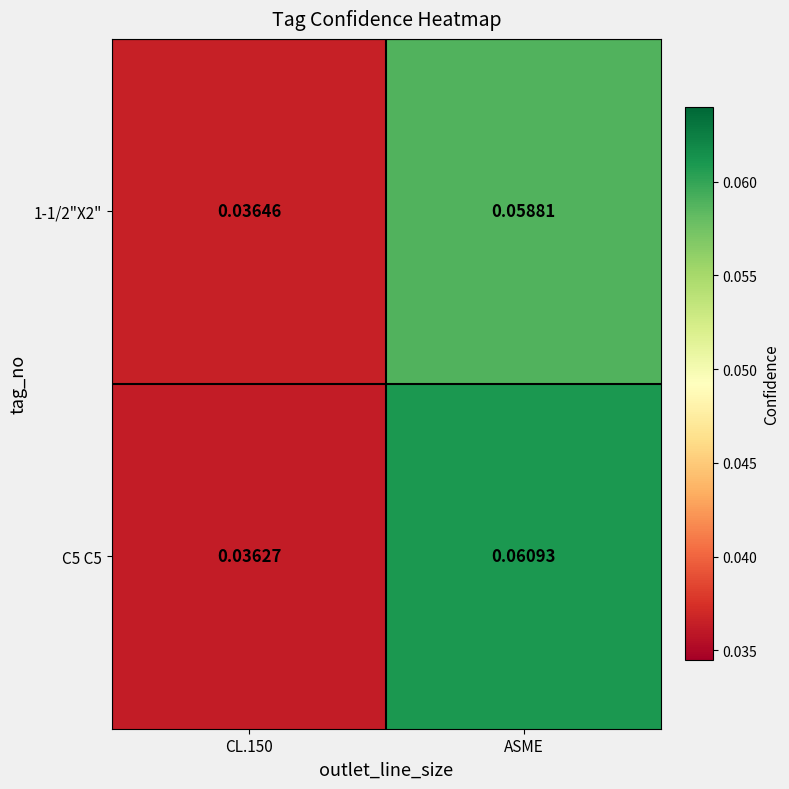

How many series are shown in this chart?

2